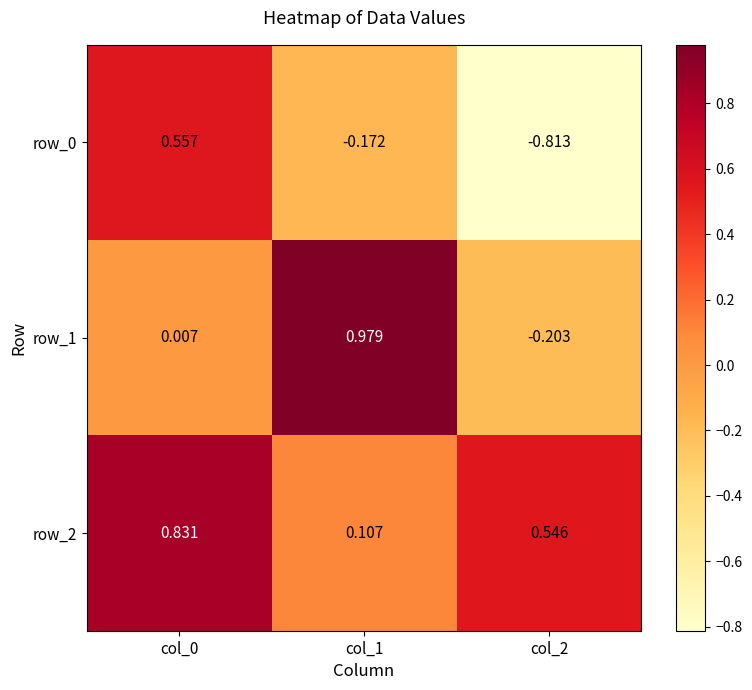

Is the value of row_0 at col_2 greater than the value of row_1 at col_0?

No